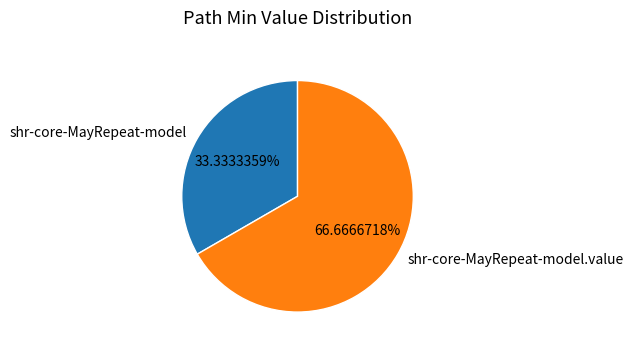

To the nearest percent, what portion does shr-core-MayRepeat-model.value represent?

67%